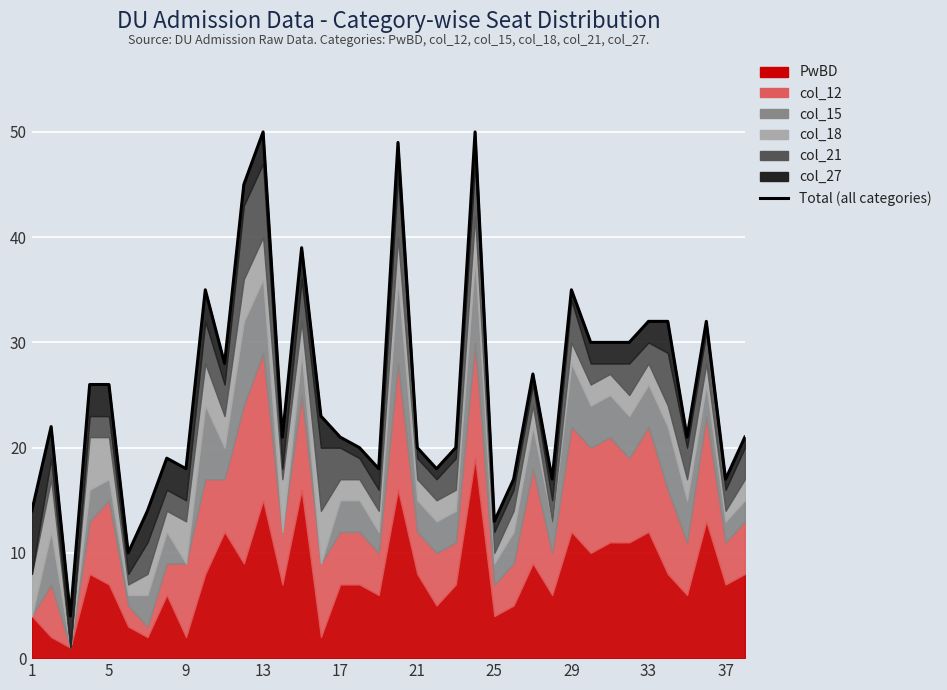

What is the value of the 29th point from the left?

35